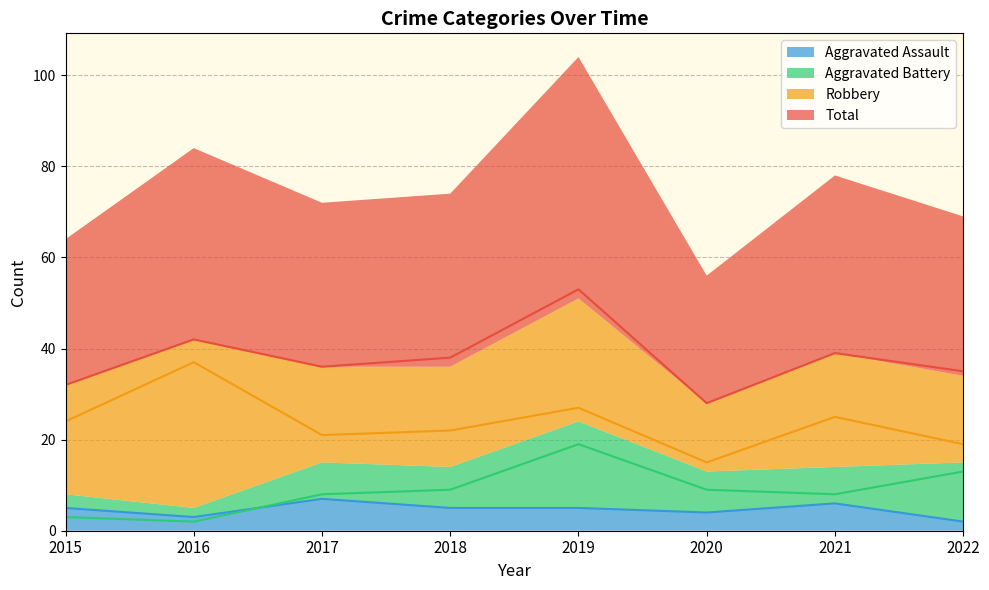

How many data points in Aggravated Assault are less than 5?

3